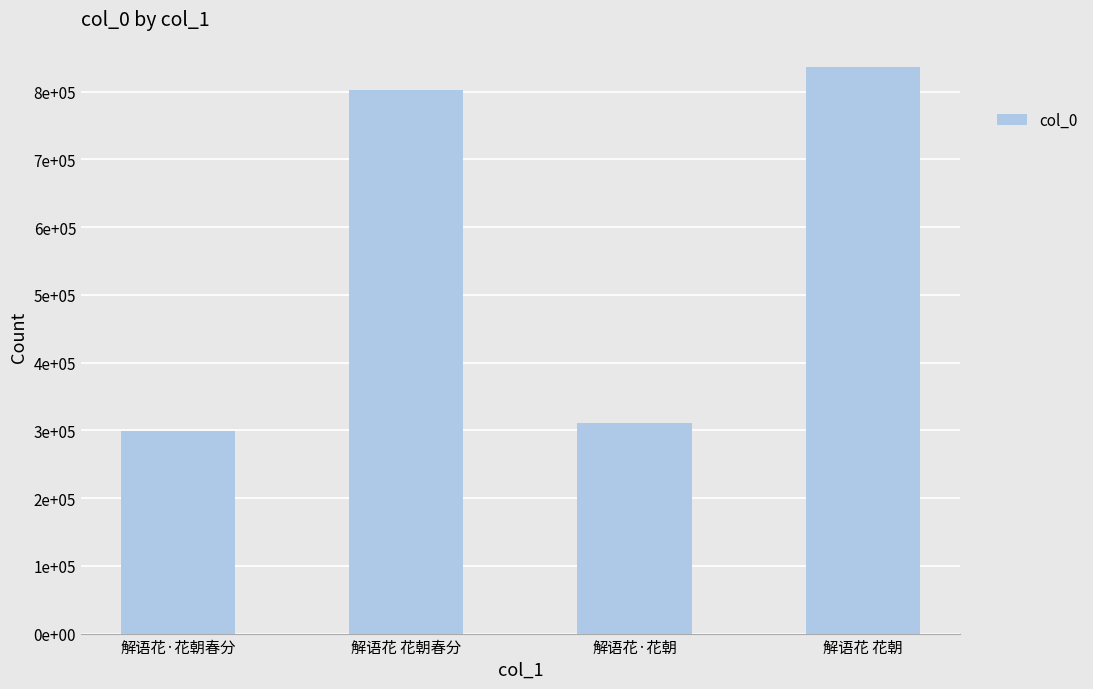

What is the smallest value displayed?

298717